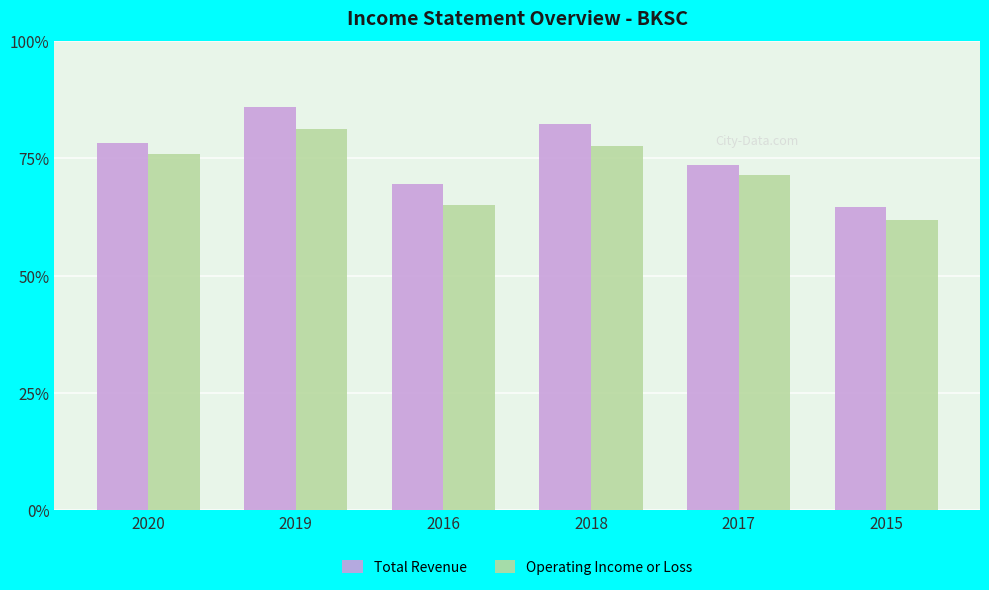

Which series has the largest range (max minus min)?

Total Revenue